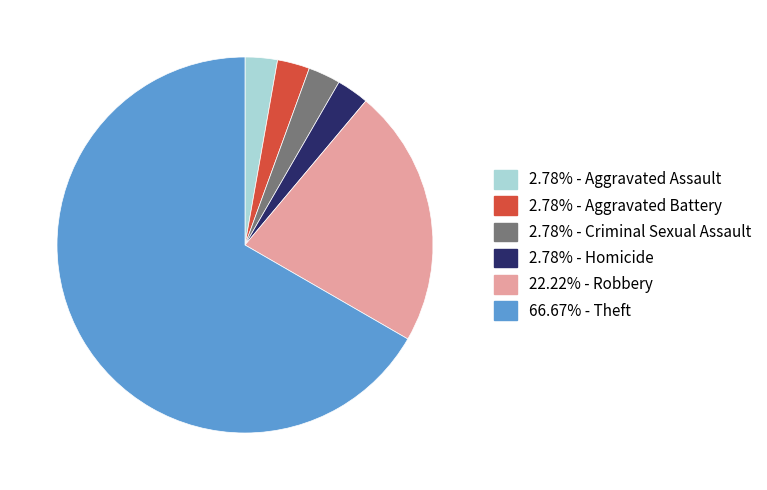

Does any single category account for the majority?

Yes